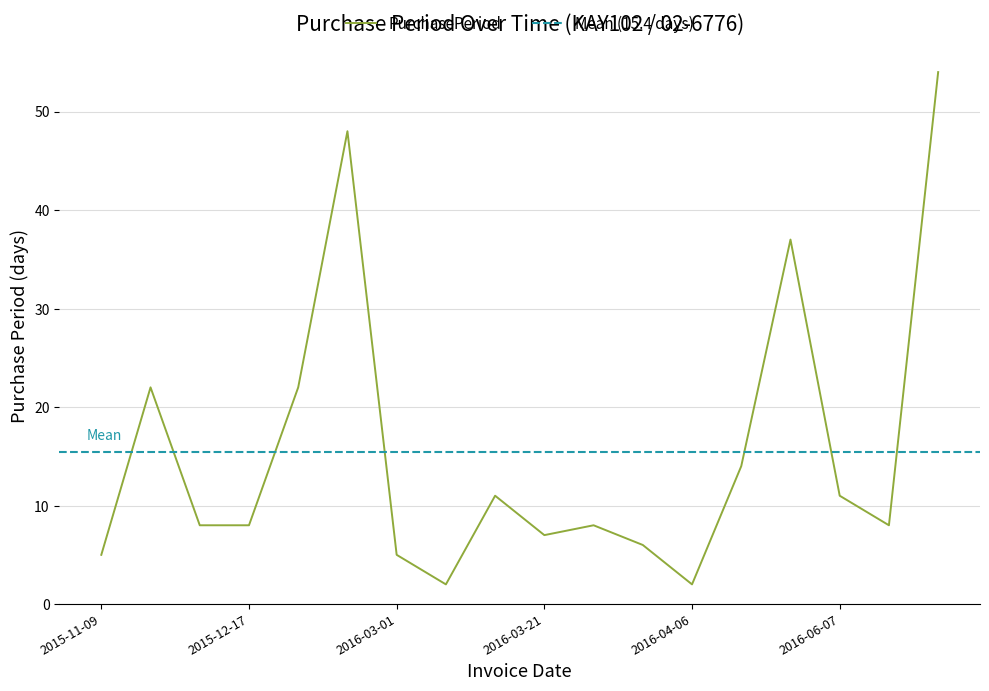

Count the number of categories in the chart.

18